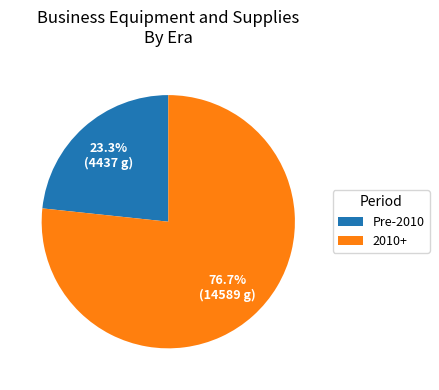

Which has a higher value, 2010+ or Pre-2010?

2010+